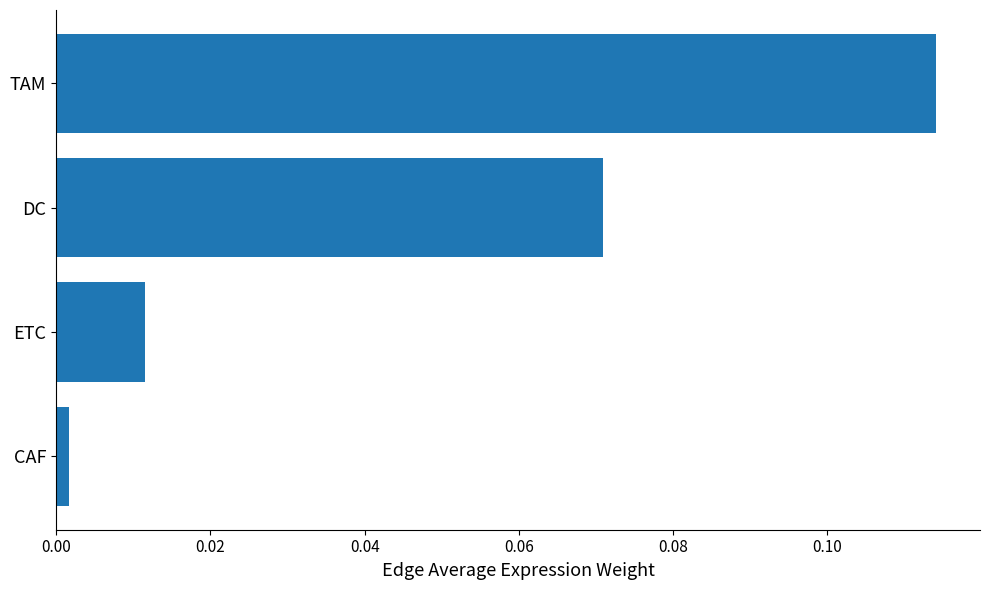

What position from the bottom is TAM?

4